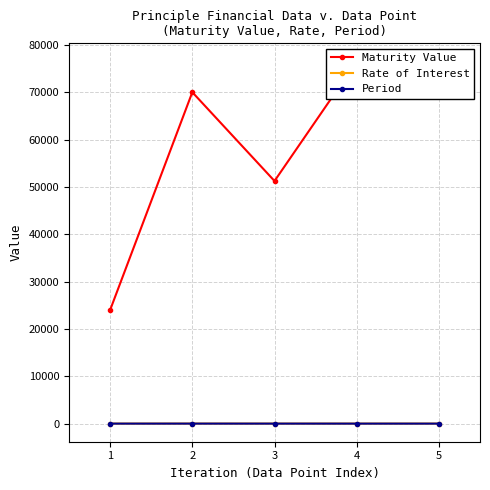

Reading left to right, extract all data points from this chart.

Maturity Value: 24000.0	70000.0	51250.0	76500.0	75045.3
Rate of Interest: 10.0	15.0	10.0	12.0	12.0
Period: 2.0	5.0	3.0	2.0	2.0